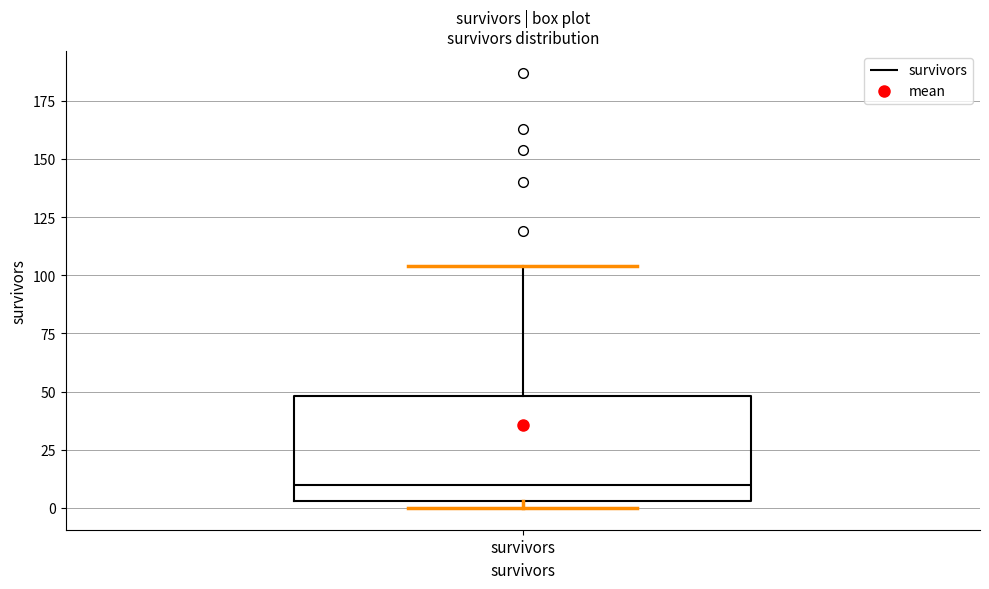

Read this box plot against the y-axis: the position of the median line, the range covered by the box, and the ends of both whiskers. The values are not printed on the chart, so give them approximately, as read against the axis.

median 10, box 5 to 50, whiskers 0 to 105